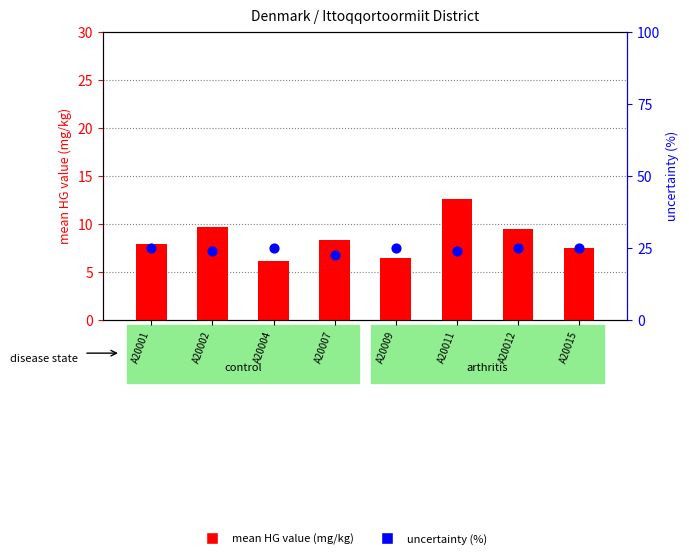

Is the value of mean HG value (mg/kg) at A20009 greater than the value of uncertainty (%) at A20009?

No